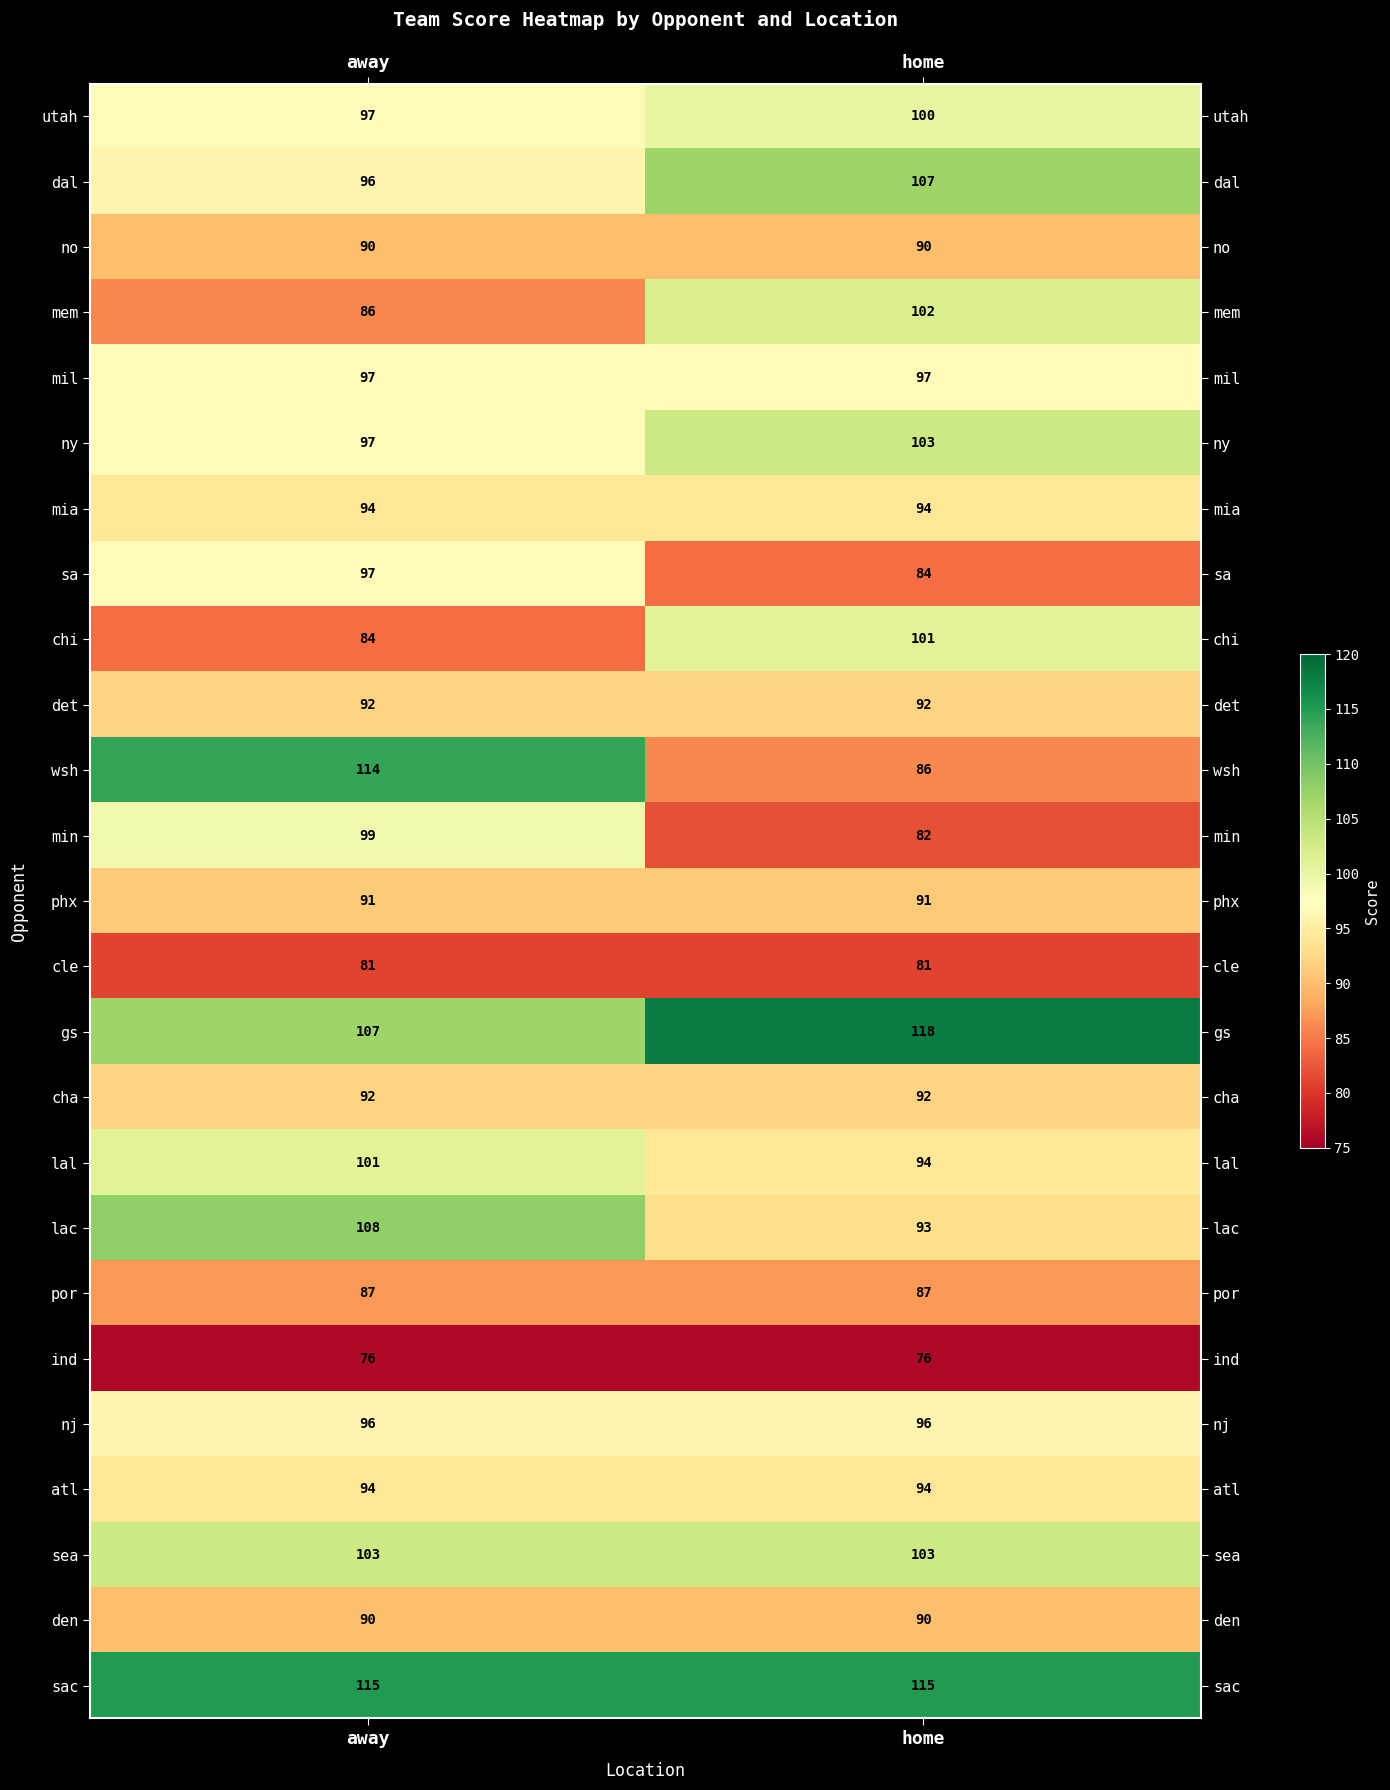

Between away and home, which series saw the biggest shift?

wsh